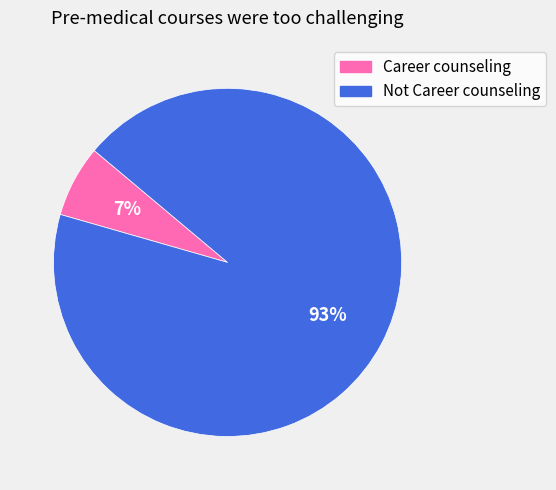

How many segments does this pie chart have?

2